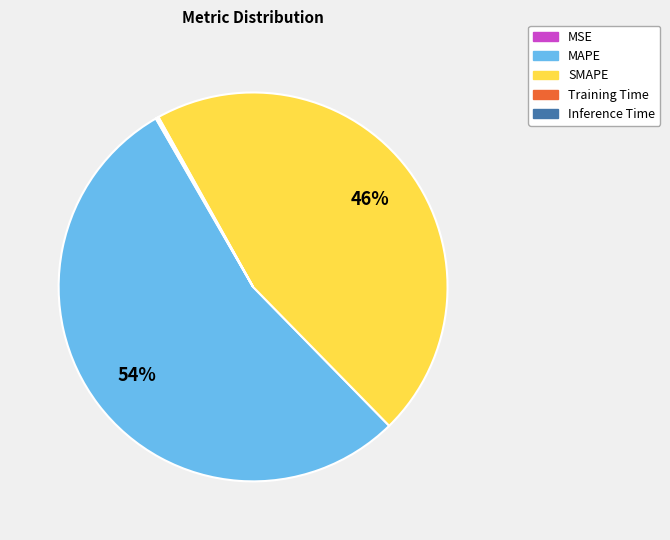

True or false: MAPE accounts for 54% of the total.

True